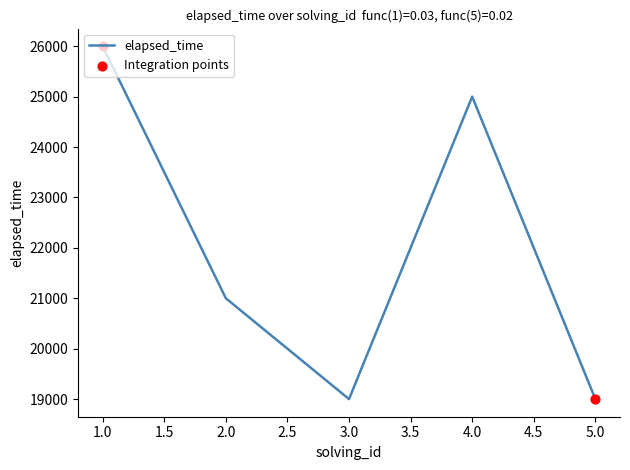

What is the ratio of the value at 3.0 to the value at 4.0?

0.8